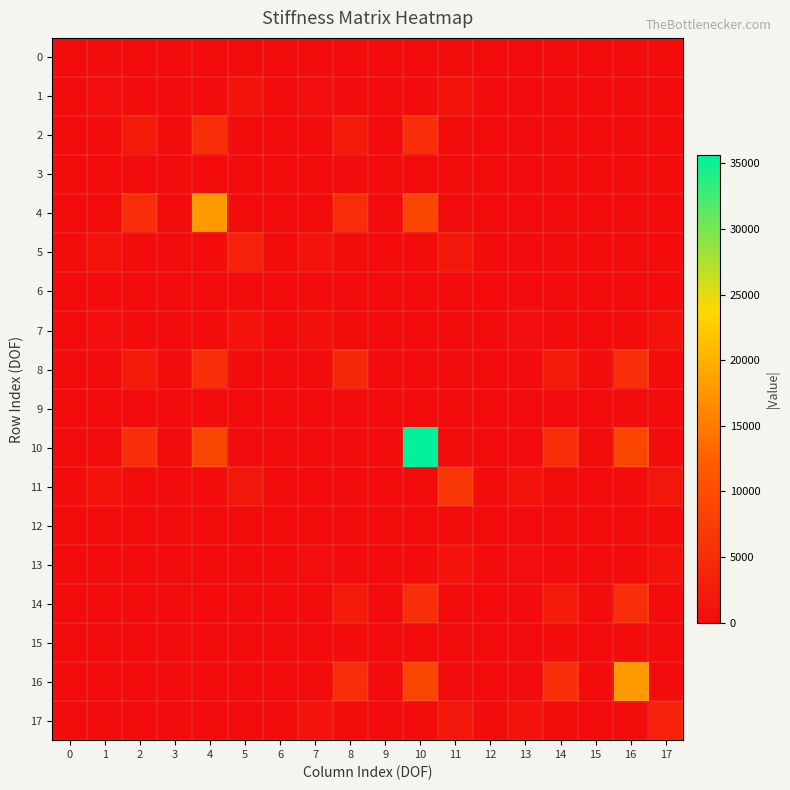

At which category does the chart reach its peak across all series?

10